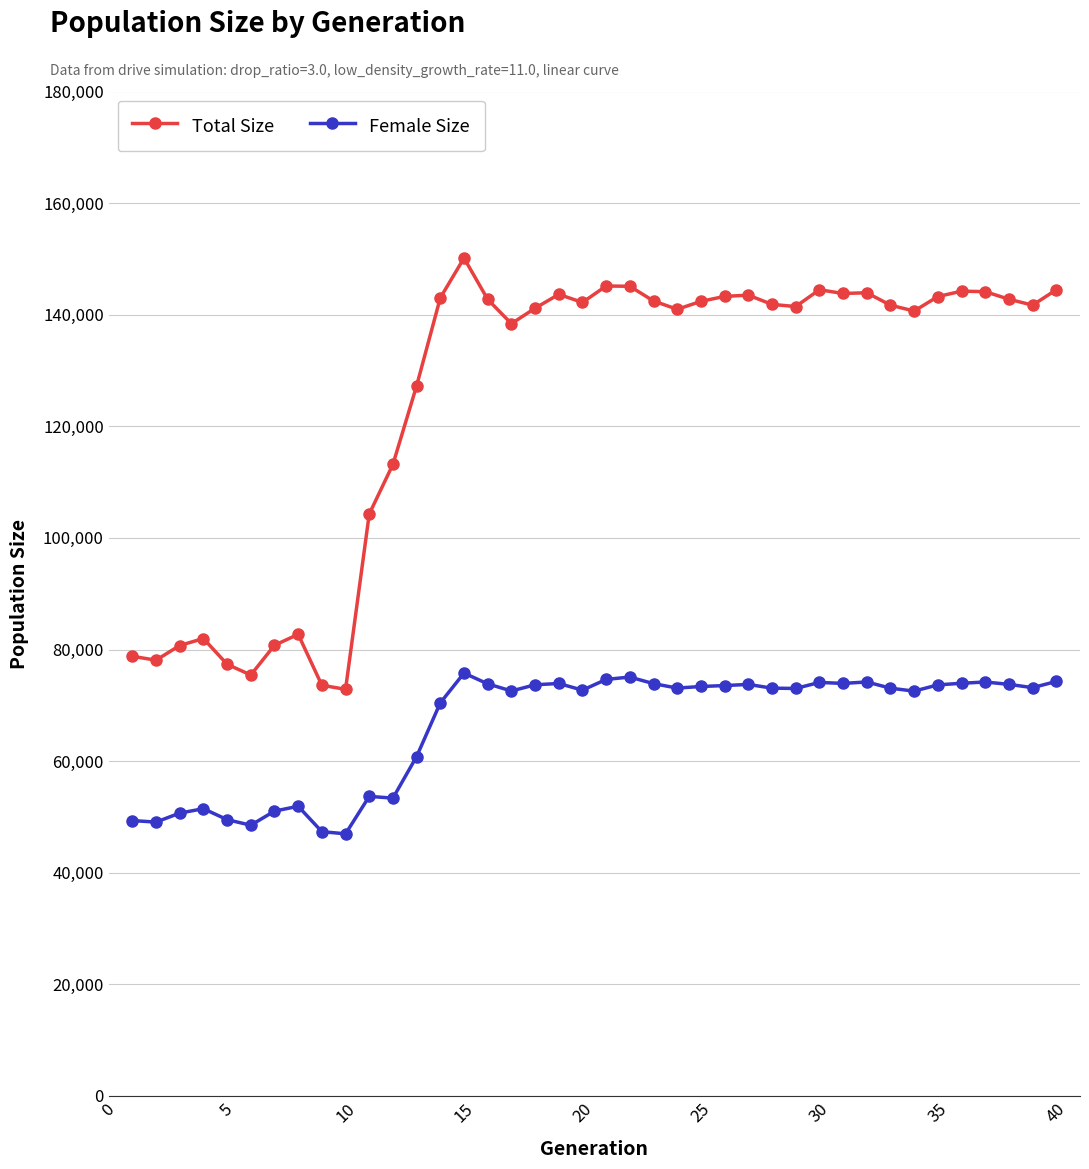

Does the chart display data point markers on the line(s)?

Yes